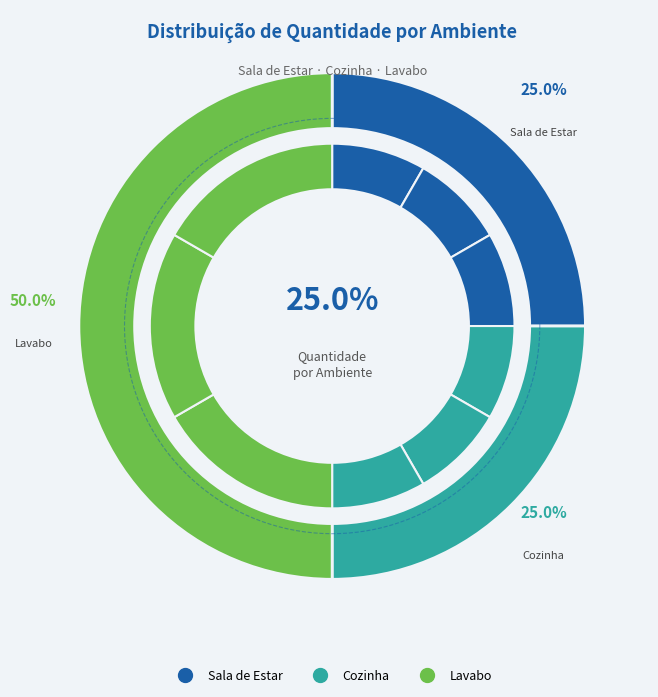

To the nearest percent, what portion does Sala de Estar
Soleira represent?

8%